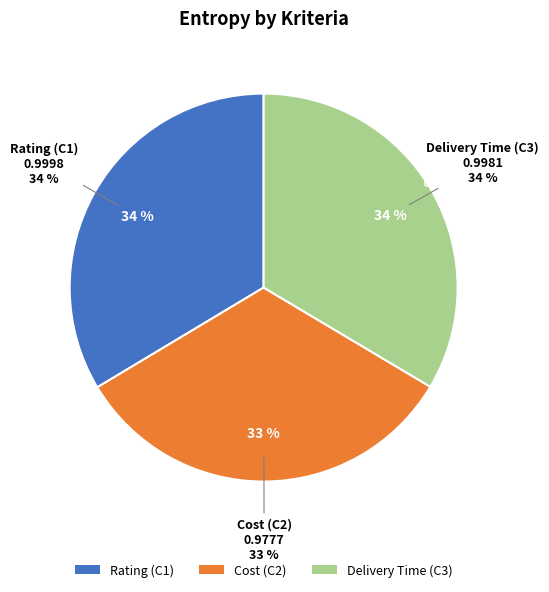

Is there any slice that represents more than half of the pie?

No